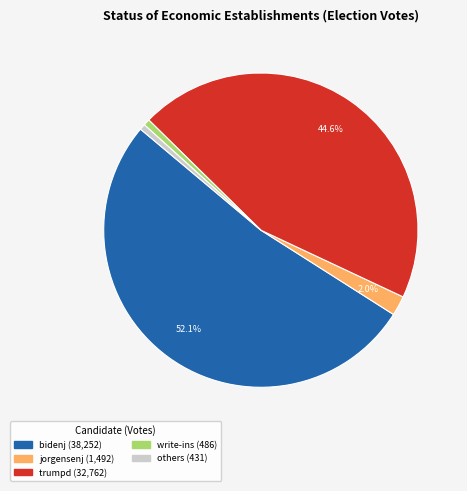

Is there a majority slice in this chart?

Yes